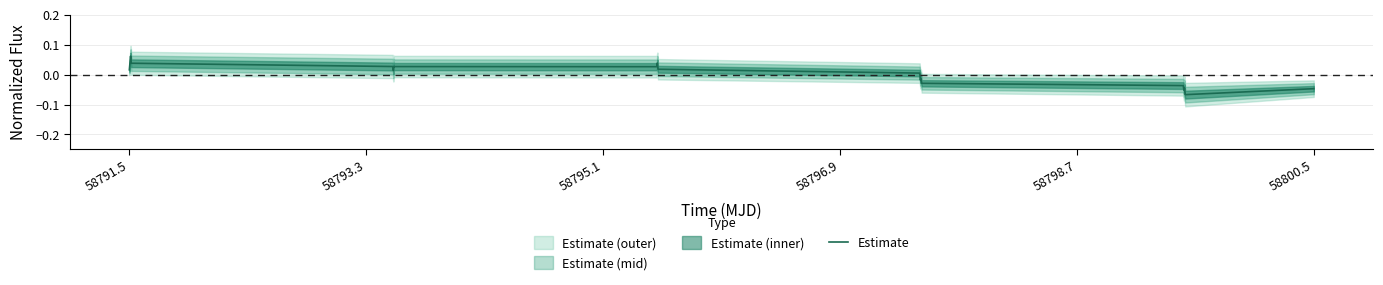

Reading left to right, extract all data points from this chart.

0.0	0.0	0.1	0.0	0.0	0.0	0.0	0.0	0.0	0.0	0.0	0.0	-0.0	-0.0	-0.0	-0.0	-0.1	-0.0	-0.1	-0.0